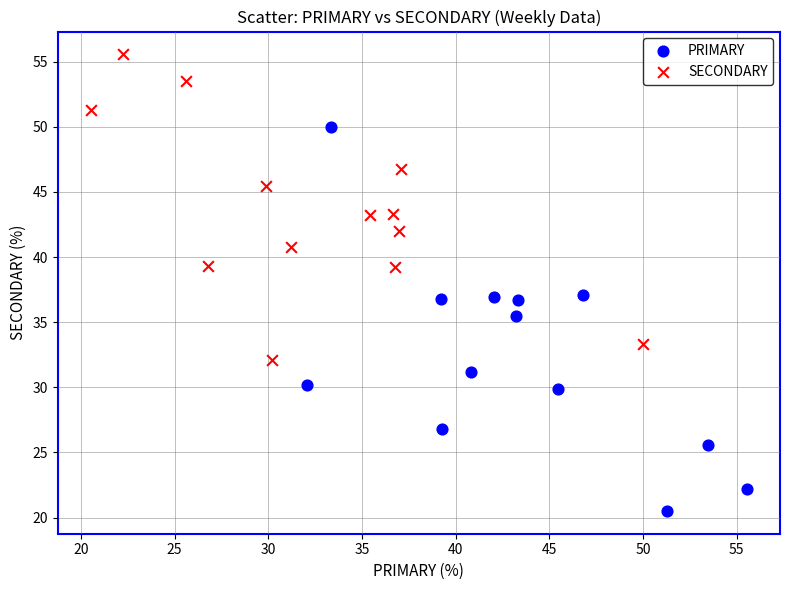

Which series contains the lowest Y value?

PRIMARY